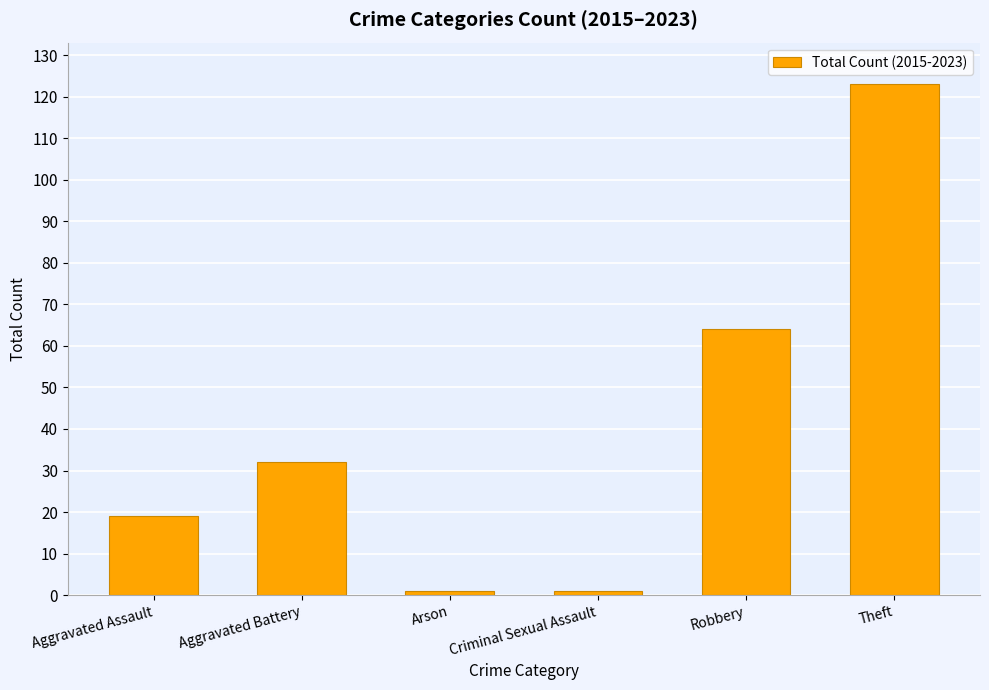

What is the change in value from Aggravated Battery to Theft?

+91